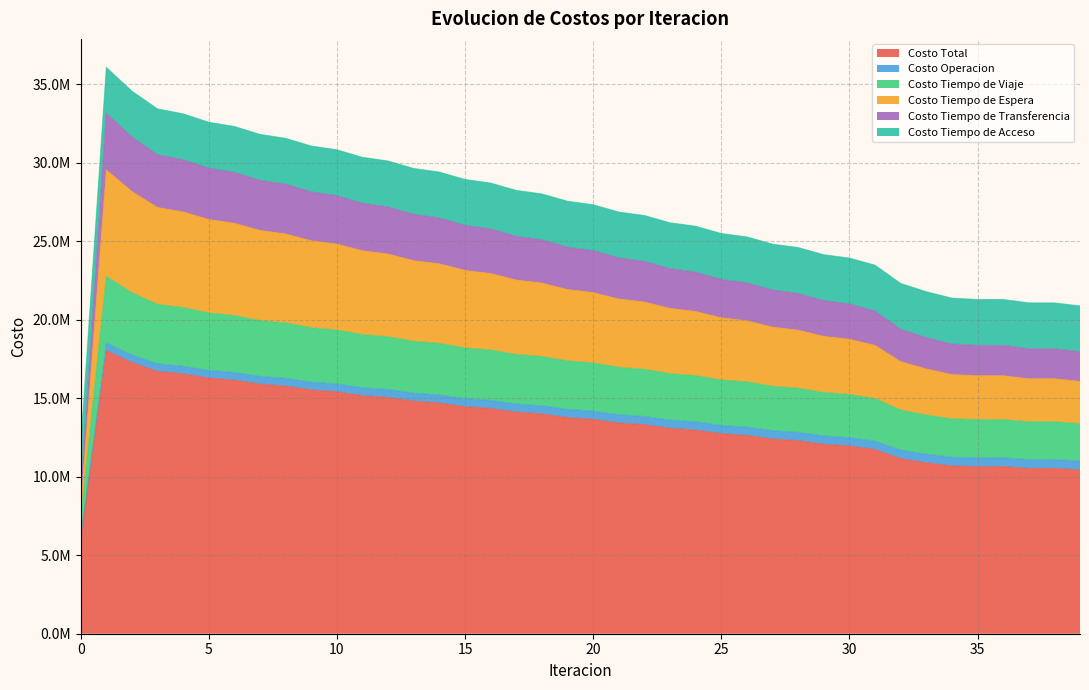

At which category is the sum across all series the highest?

1